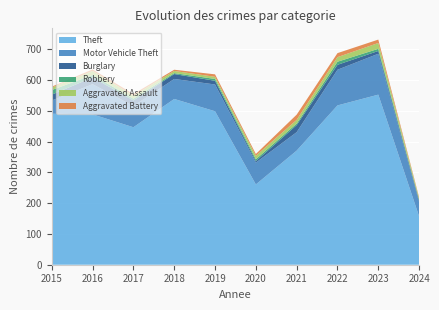

Reading left to right, extract all data points from this chart.

Theft: 2015=491	2016=489	2017=447	2018=539	2019=499	2020=261	2021=371	2022=518	2023=553	2024=157
Motor Vehicle Theft: 2015=43	2016=98	2017=69	2018=65	2019=87	2020=71	2021=60	2022=116	2023=133	2024=46
Burglary: 2015=19	2016=22	2017=18	2018=16	2019=12	2020=5	2021=23	2022=16	2023=9	2024=5
Robbery: 2015=15	2016=8	2017=6	2018=3	2019=6	2020=6	2021=5	2022=10	2023=7	2024=3
Aggravated Assault: 2015=8	2016=13	2017=10	2018=7	2019=7	2020=11	2021=12	2022=15	2023=19	2024=5
Aggravated Battery: 2015=3	2016=5	2017=5	2018=4	2019=8	2020=6	2021=17	2022=13	2023=11	2024=3